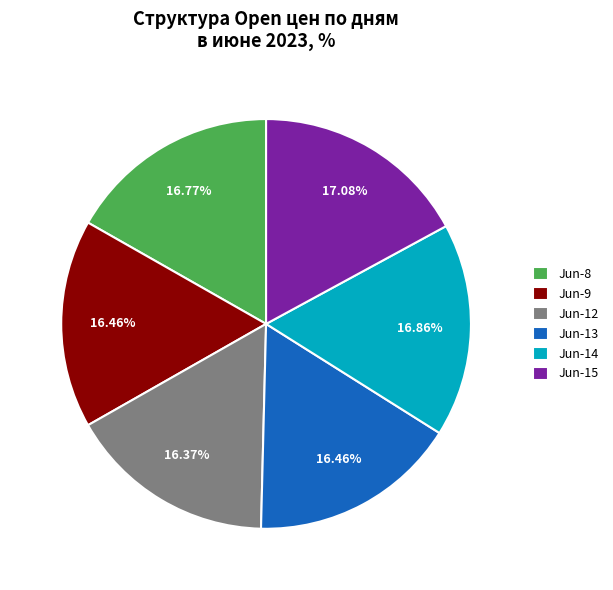

Is there any slice that represents more than half of the pie?

No